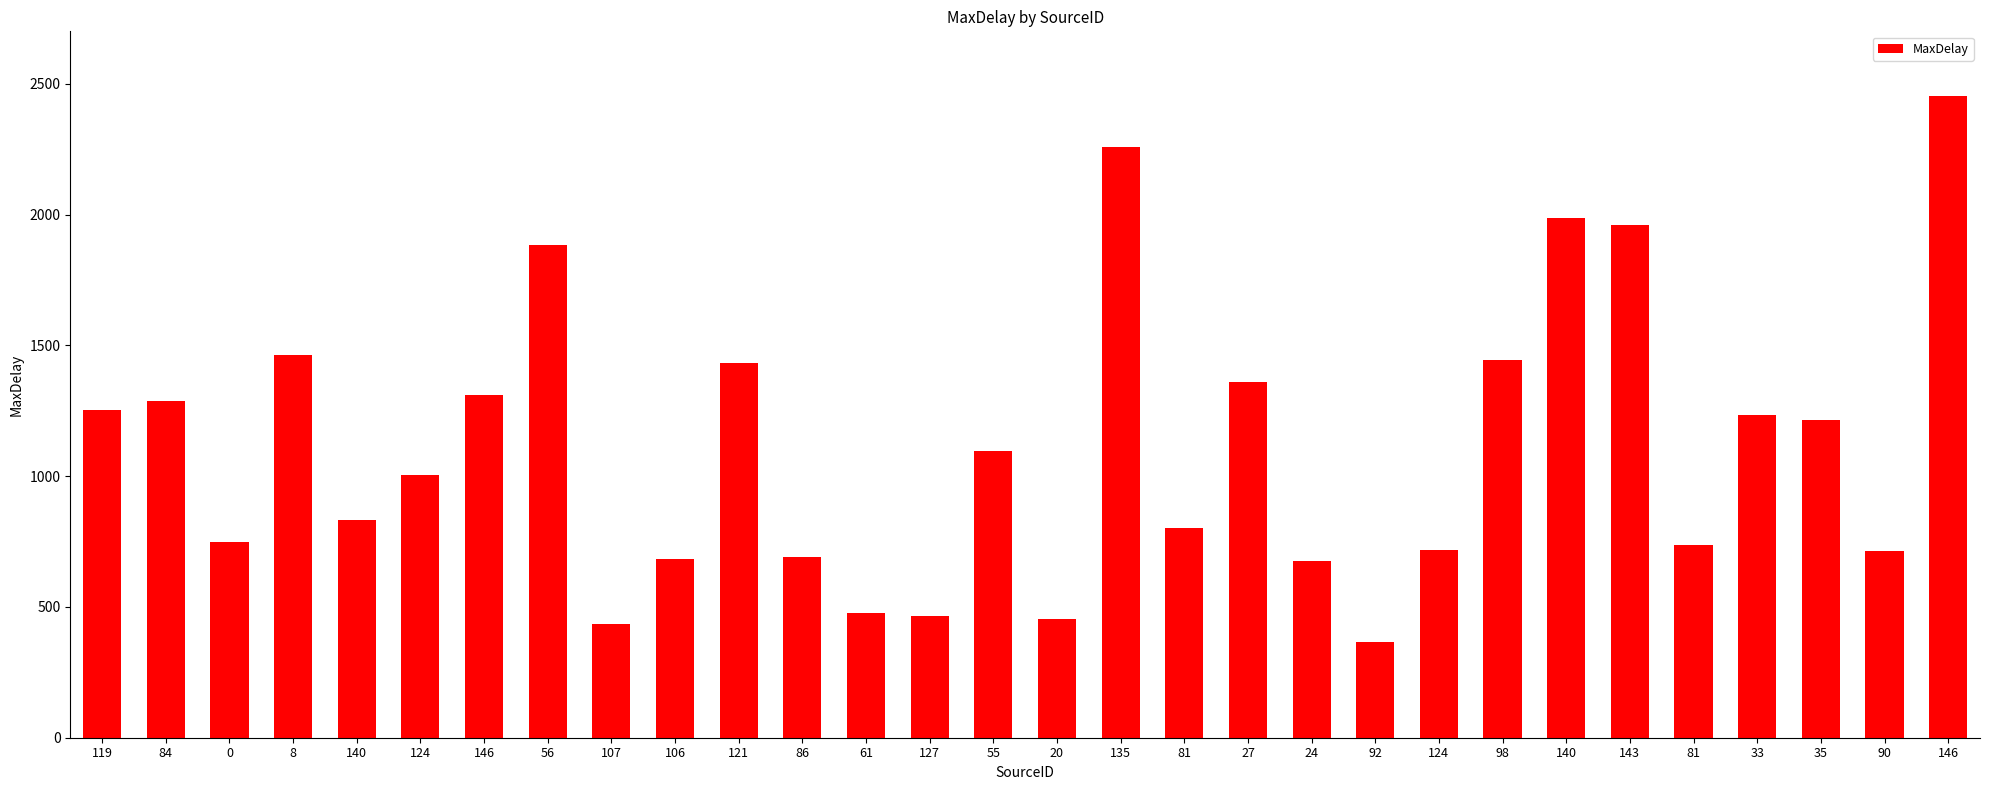

True or false: the data shows 750.0 at 0.

True